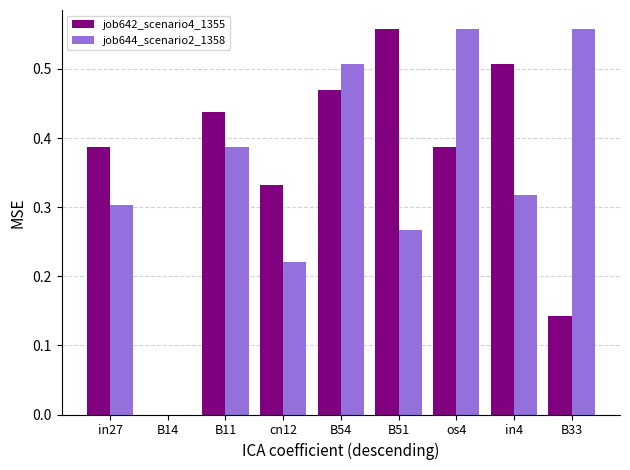

What are all the series names shown in the legend?

job642_scenario4_1355, job644_scenario2_1358